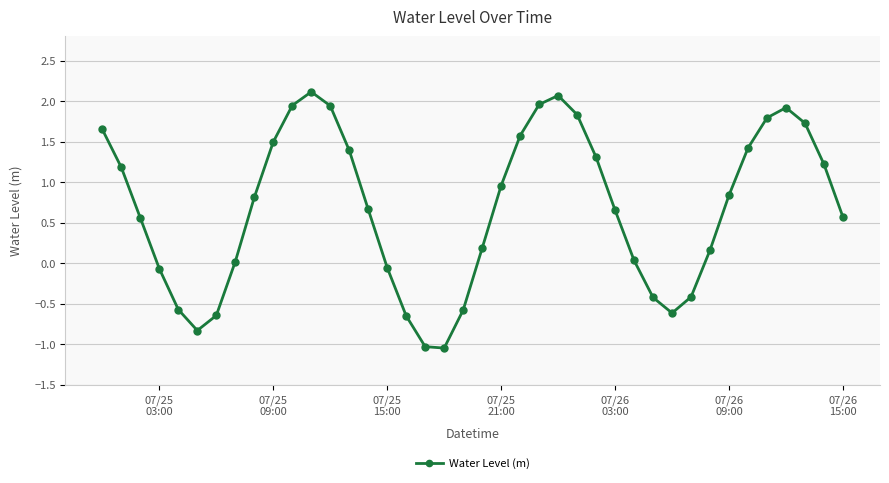

How many points are lower than both their immediate neighbors (excluding endpoints)?

3